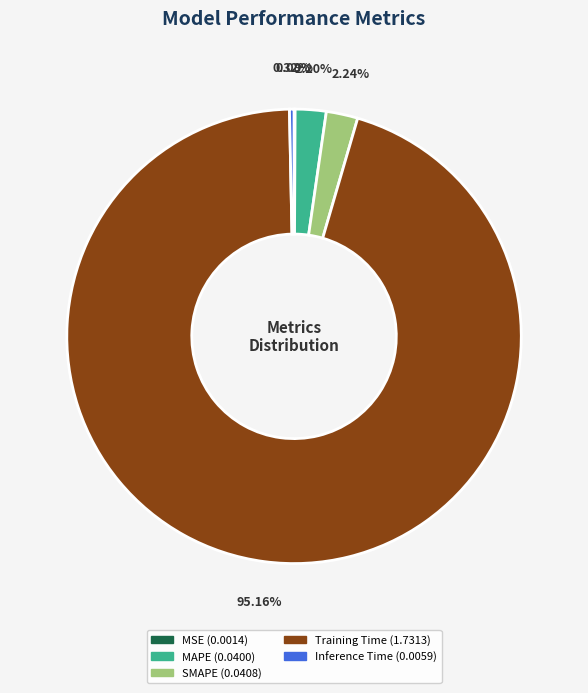

Combined, what portion of the pie is Training Time and SMAPE?

97.4%